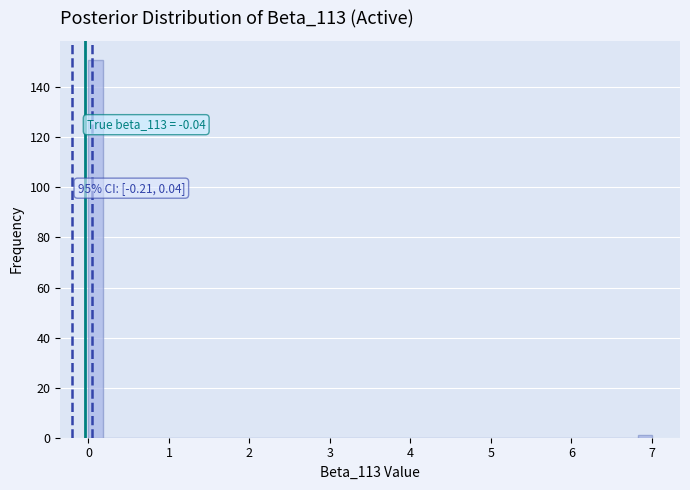

Read against the x-axis, roughly where is the centre of the tallest bar?

0.1